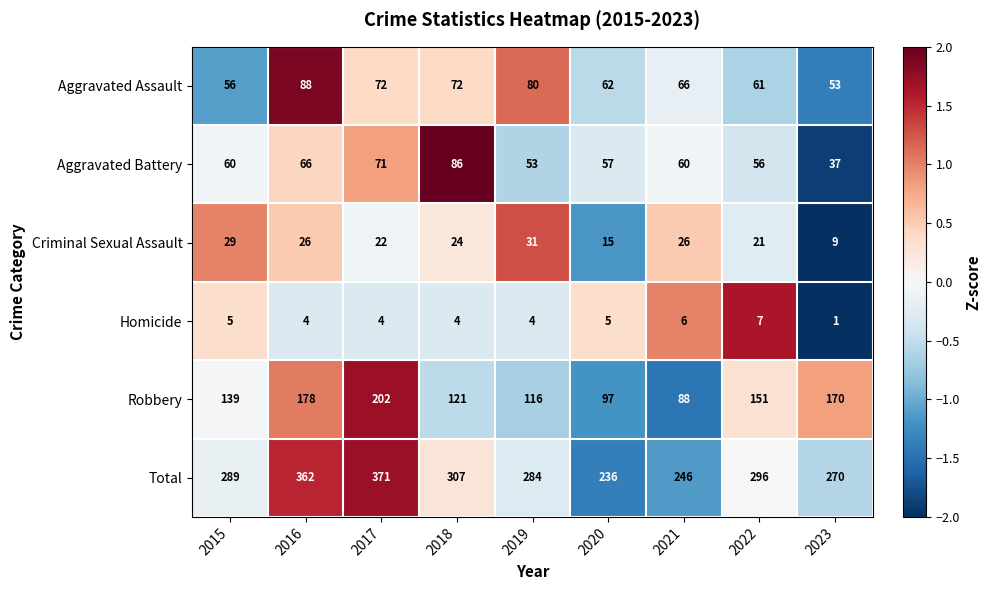

Count the number of data series in this chart.

6